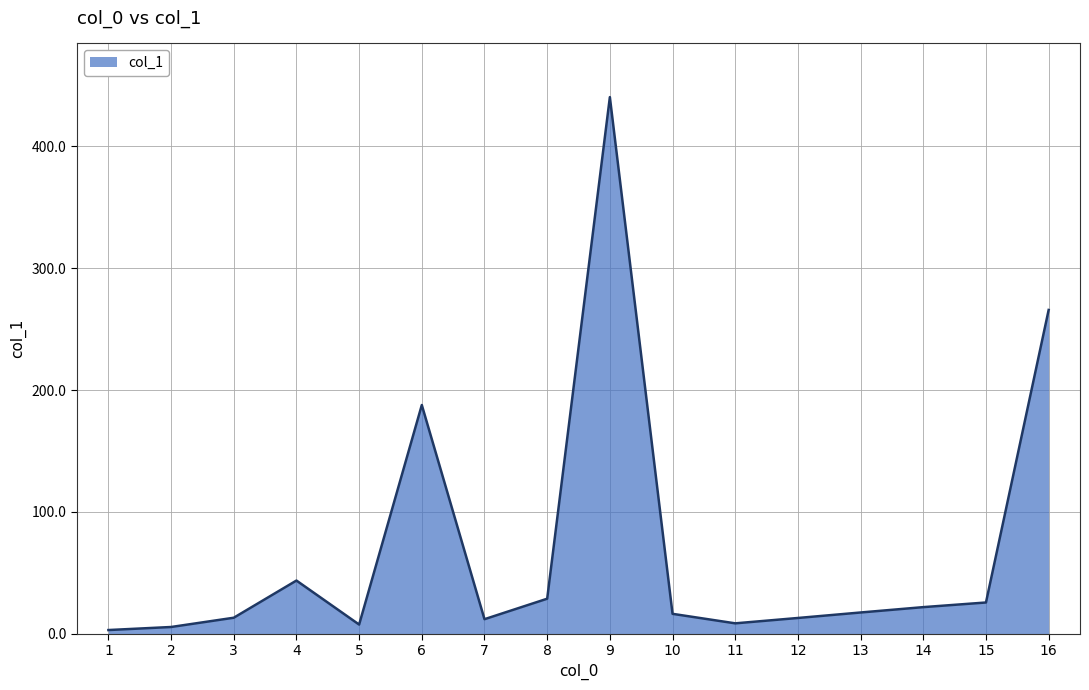

What is the maximum value shown in the chart?

440.3